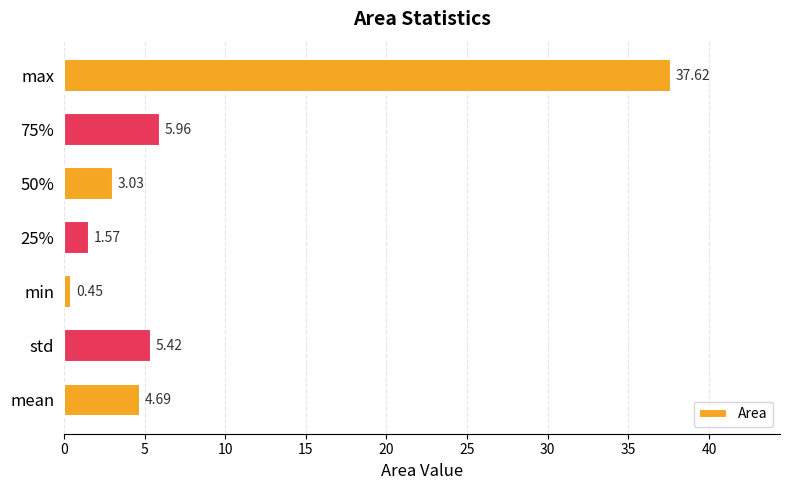

At which category does the chart reach its peak across all series?

max